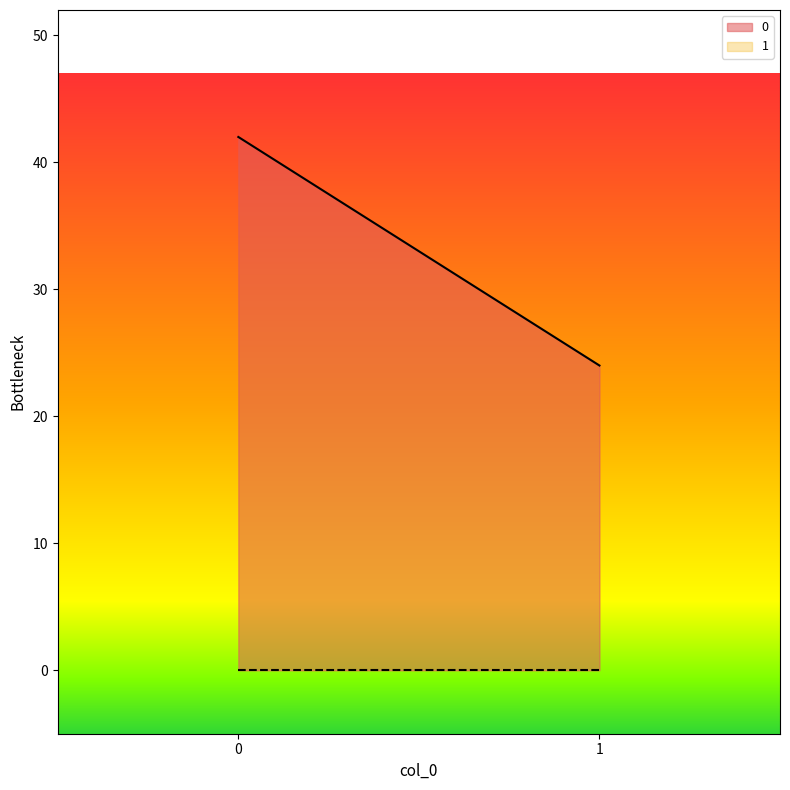

Reading left to right, list all the values displayed in this chart.

0: 0=42	1=24
1: 0=0	1=0